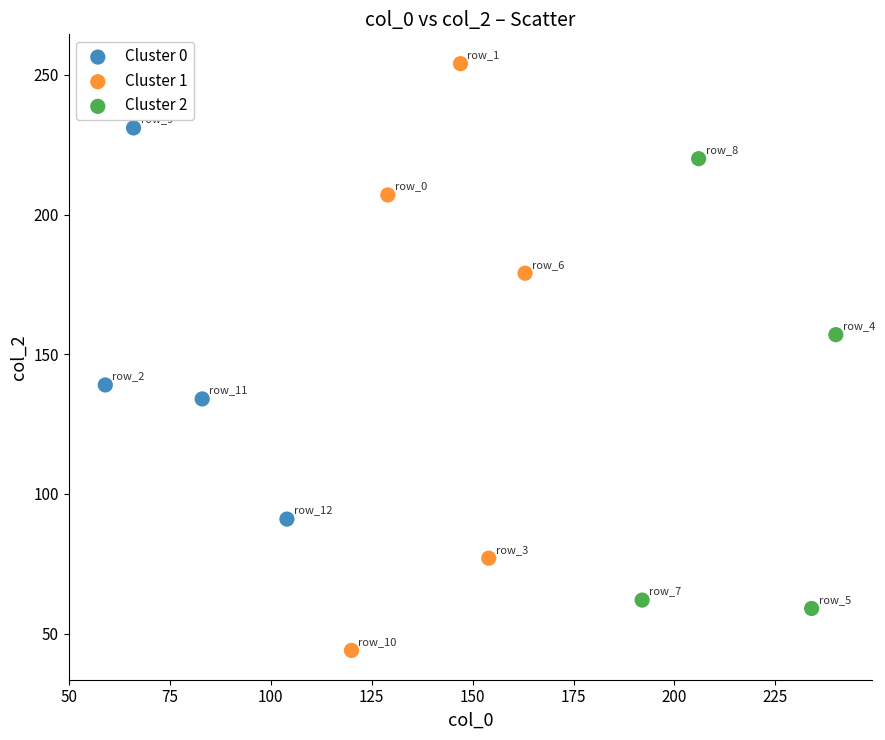

What are all the series names shown in the legend?

Cluster 0, Cluster 1, Cluster 2